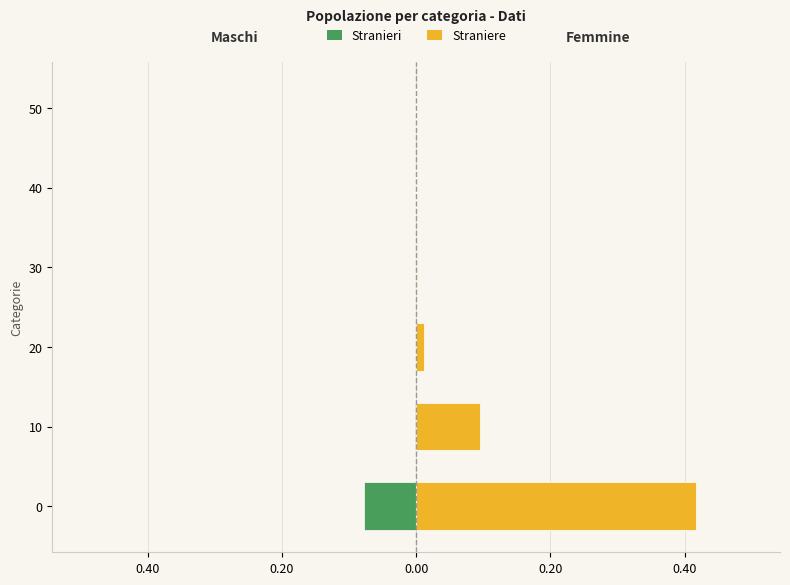

How many bars are there in total?

12